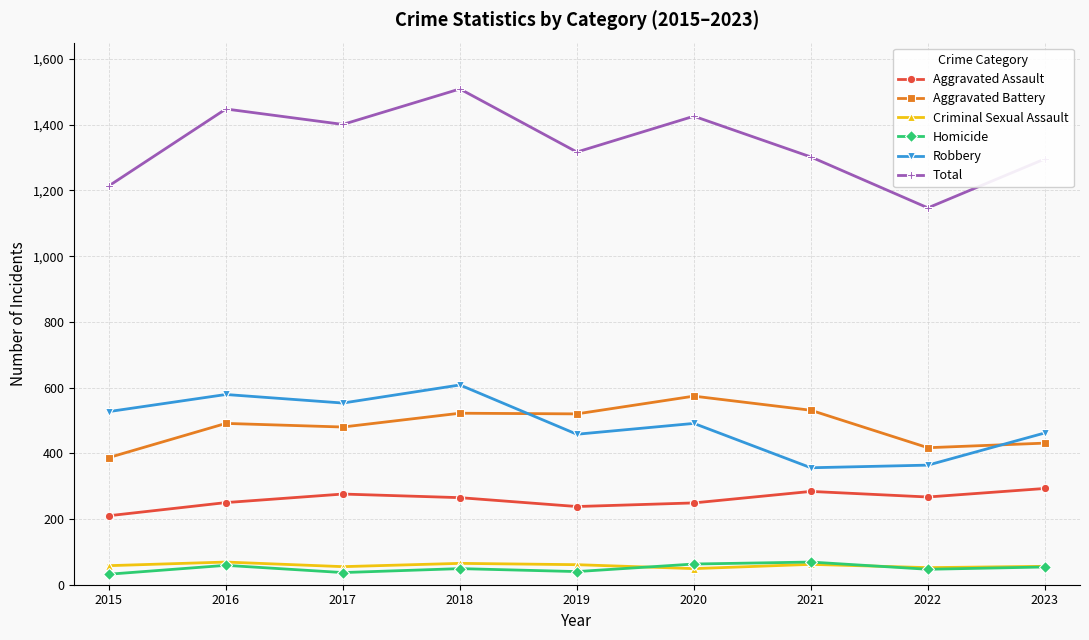

Which label corresponds to the largest value in the chart?

2018